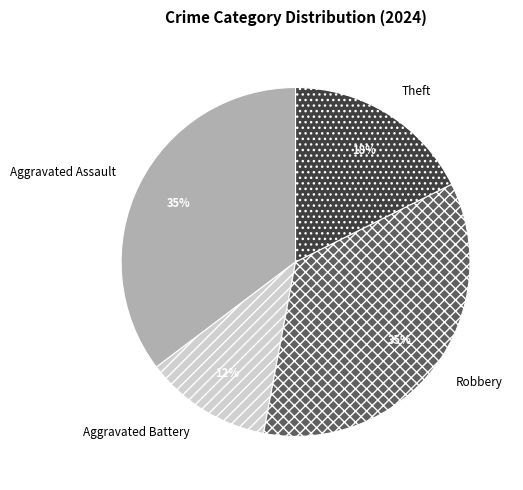

Is it true that Aggravated Battery is 12% of the pie?

True